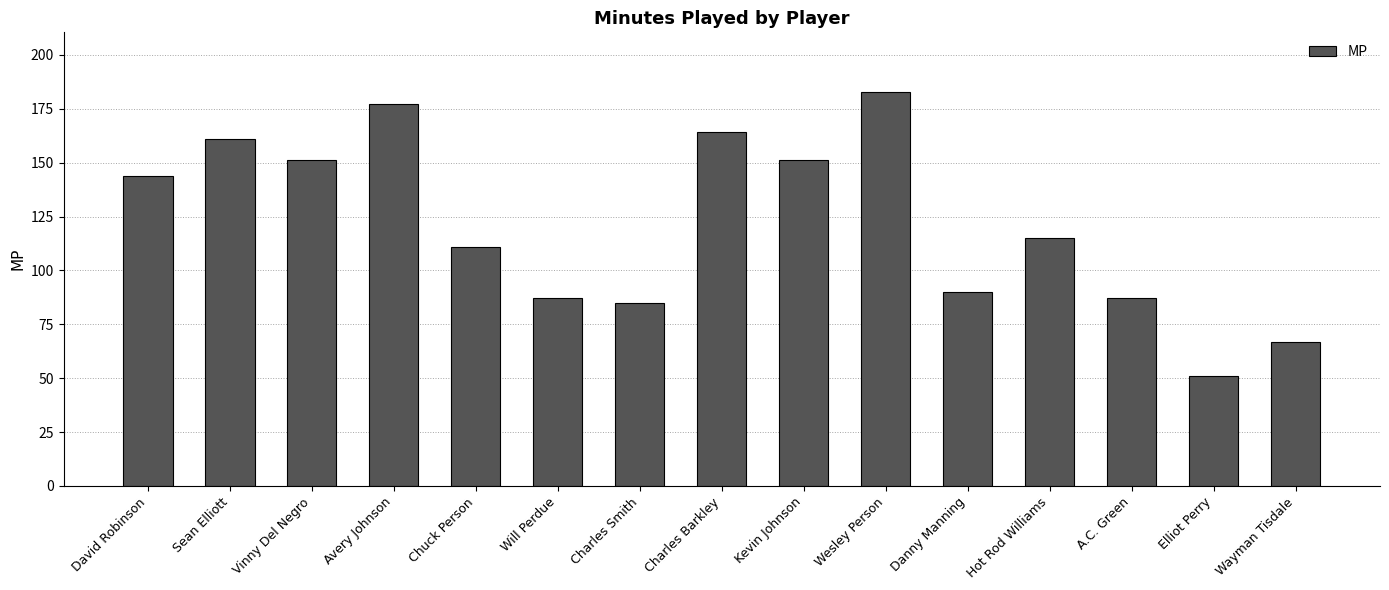

What is the label of the 14th bar from the left?

Elliot Perry